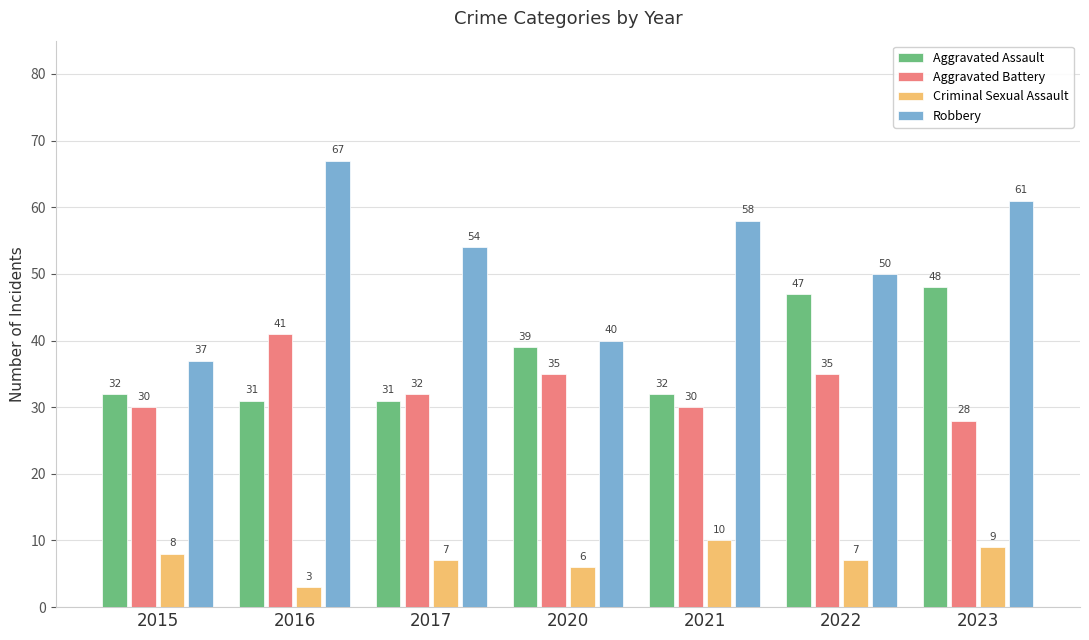

How many data points in Aggravated Assault are less than 32?

2